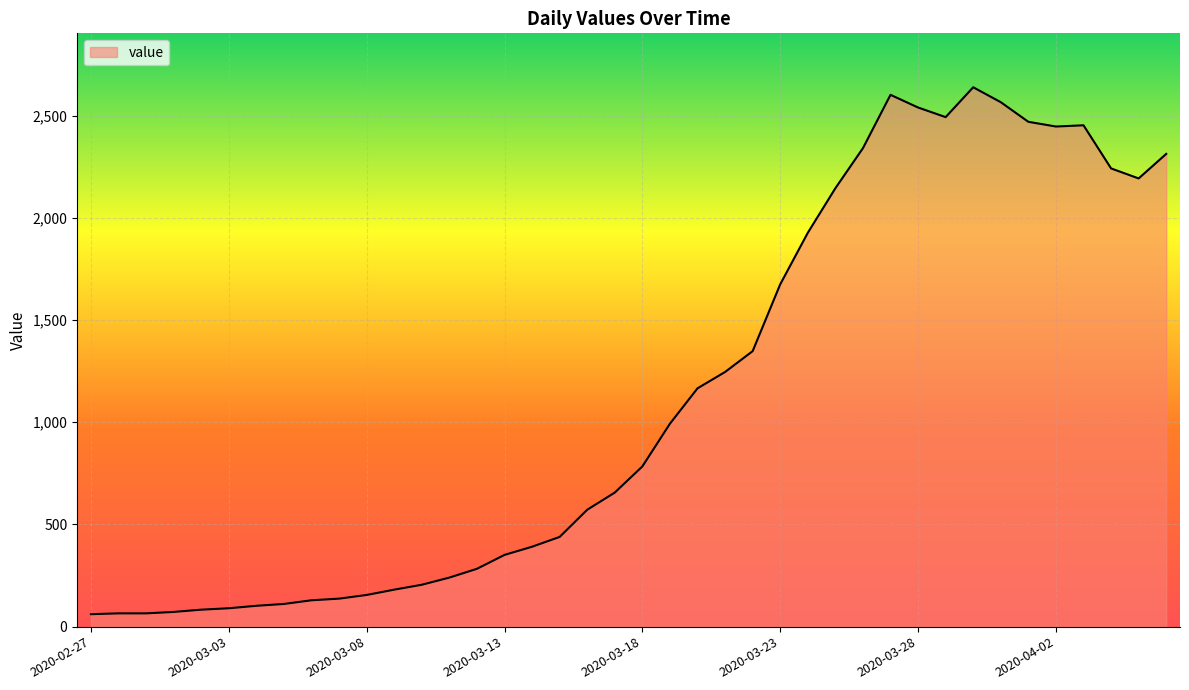

What is the maximum value shown in the chart?

2639